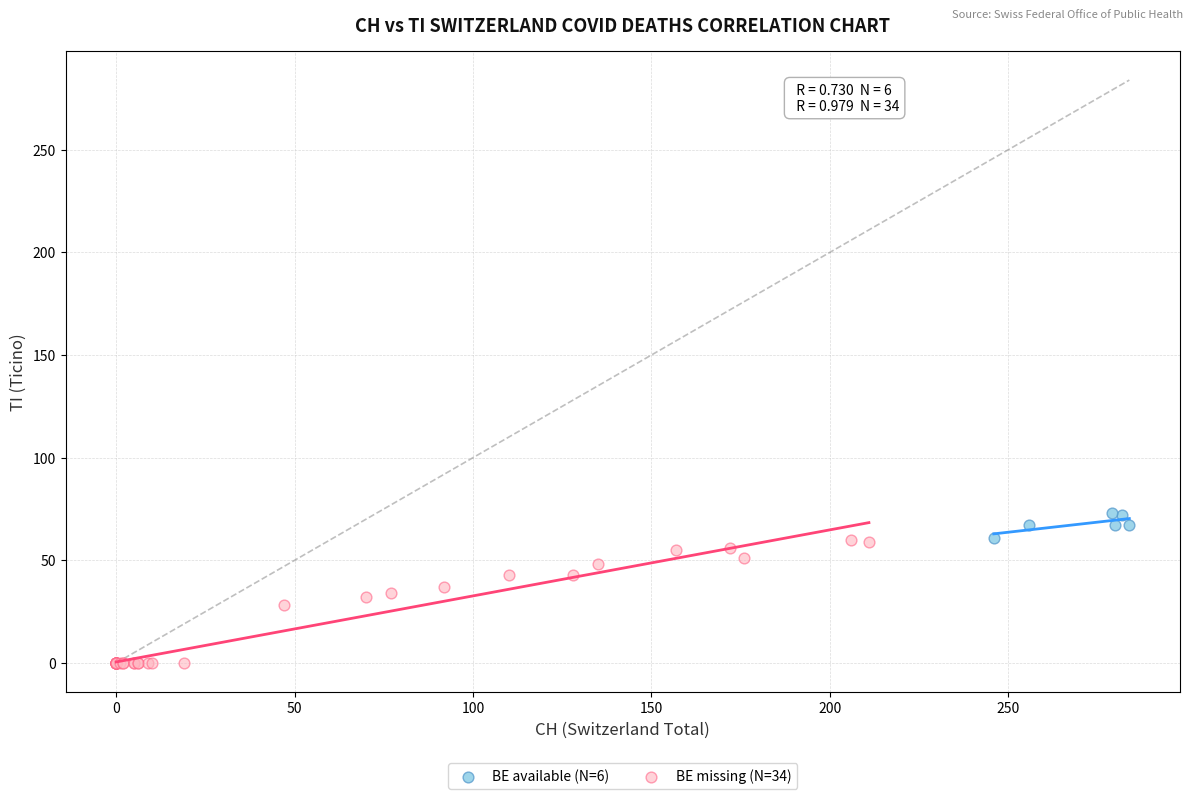

Which series reaches the minimum Y coordinate?

BE missing (N=34)